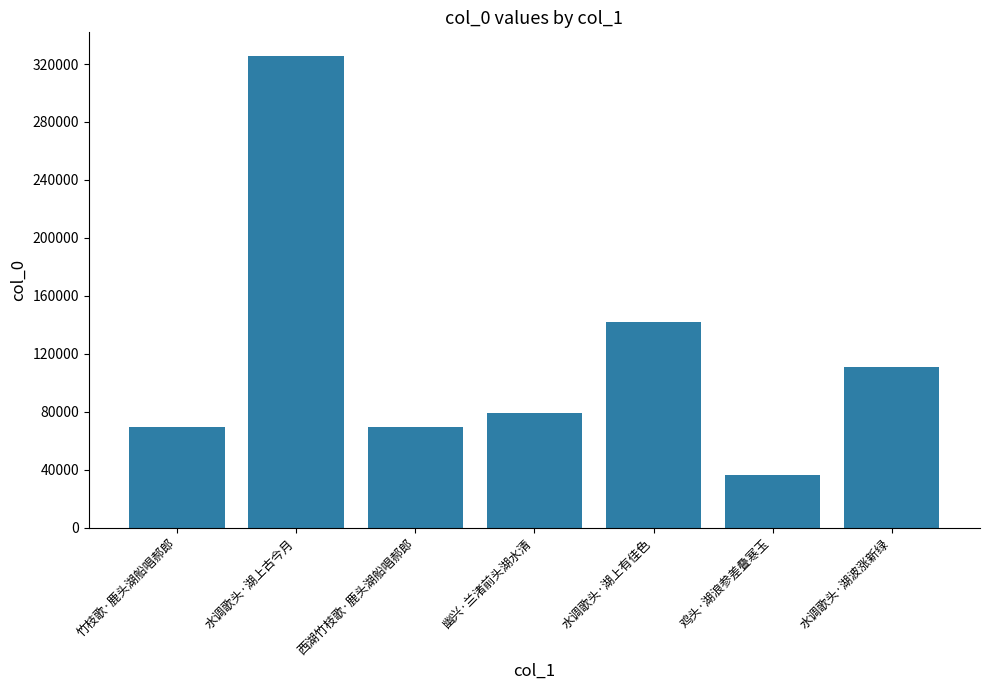

Is it true that the value at 竹枝歌·鹿头湖船唱郝郎 is 69515?

True